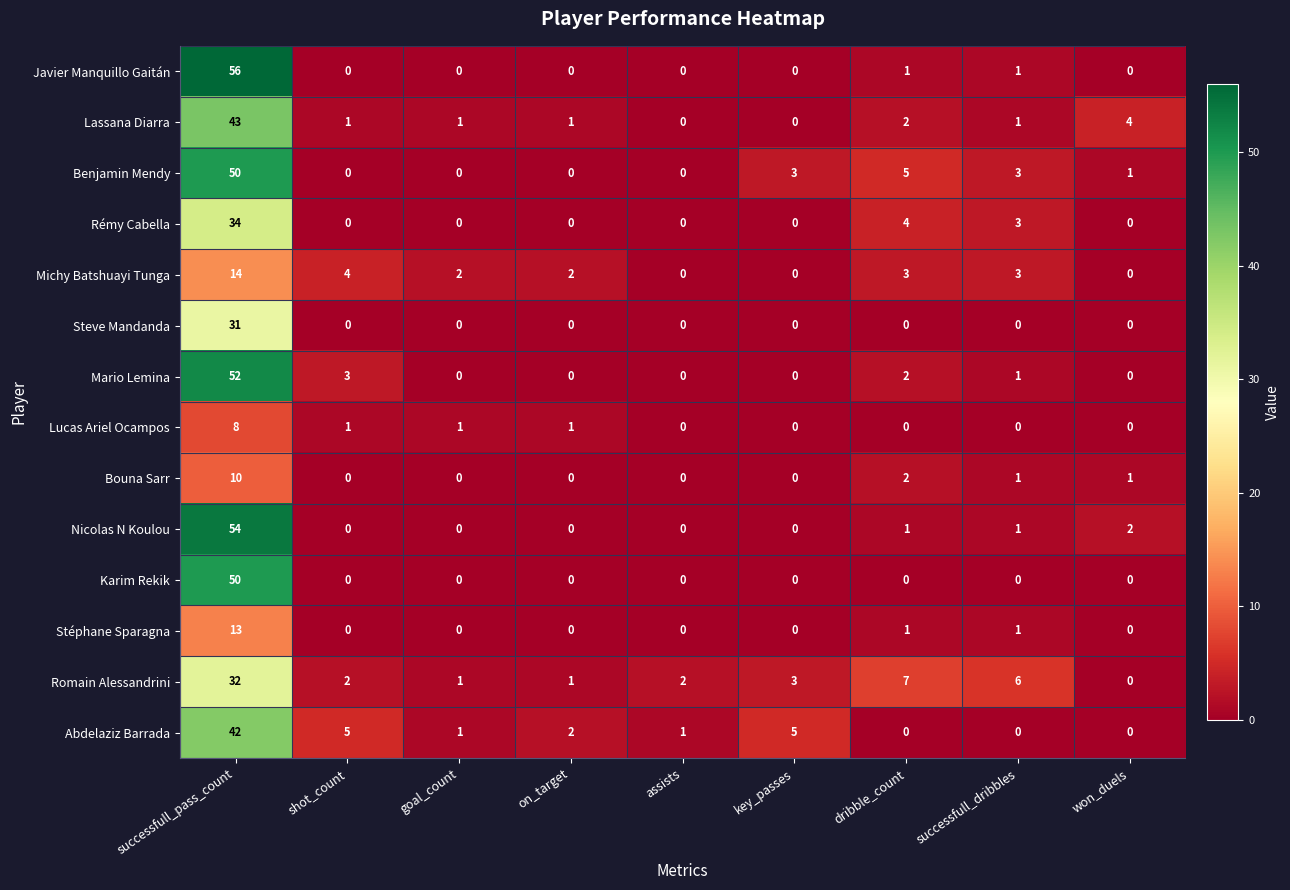

Which series has the largest total across all categories?

Benjamin Mendy